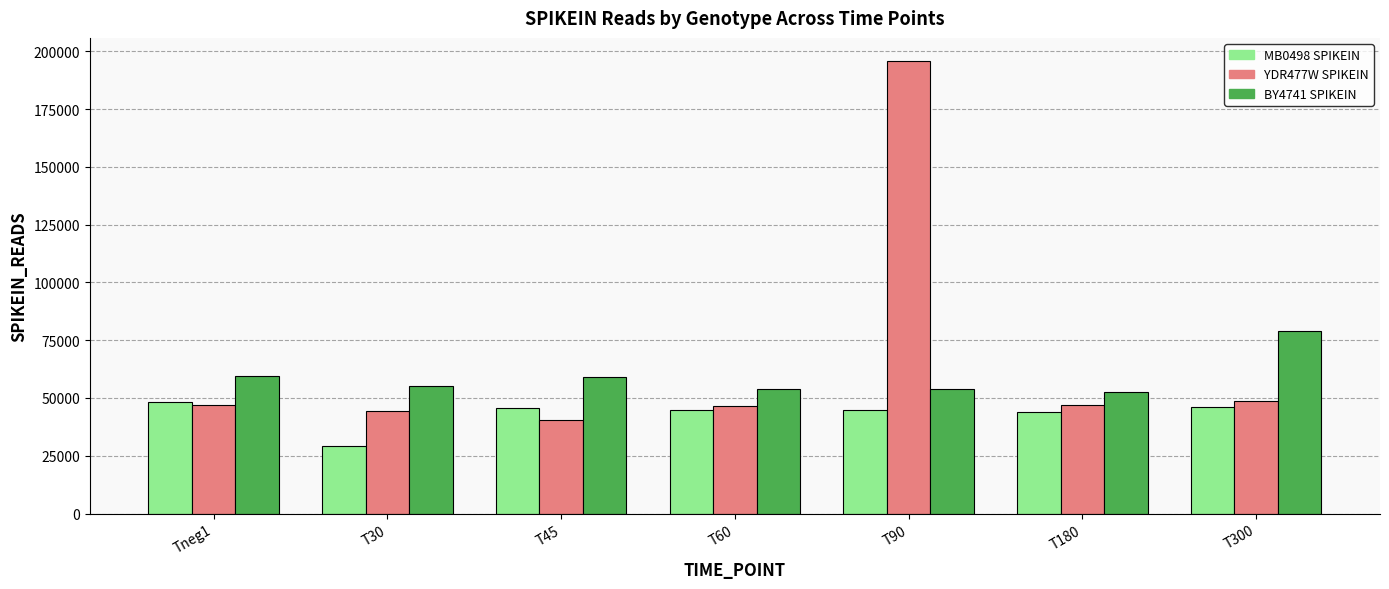

The value of YDR477W SPIKEIN at T30 is 18775. True or false?

False